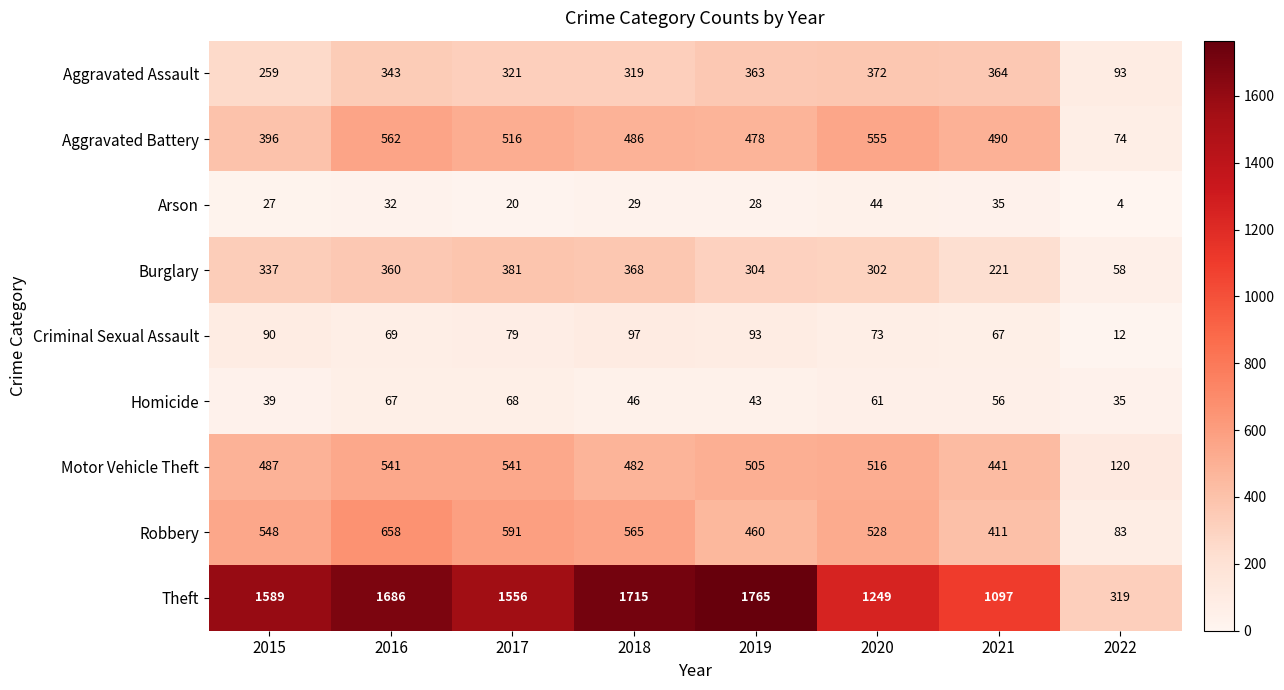

What is the sum of the Aggravated Battery values at 2019 and 2017?

994